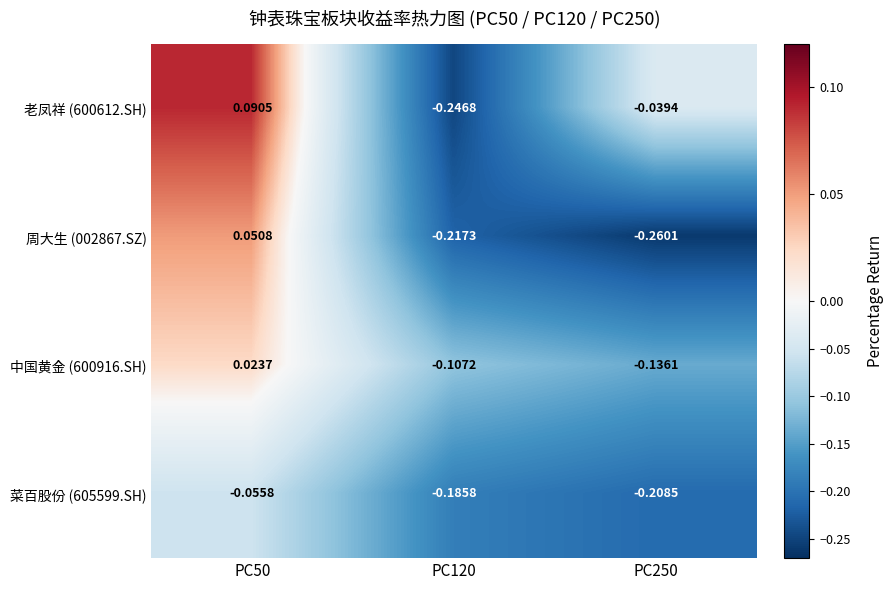

Which has a higher value, PC50 or PC120?

PC50